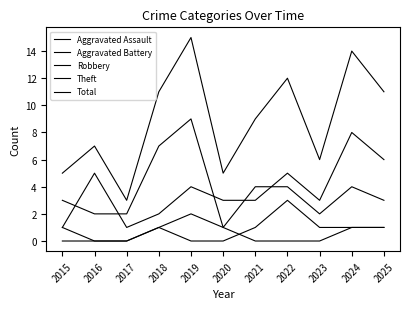

Does the chart have visible grid lines?

No